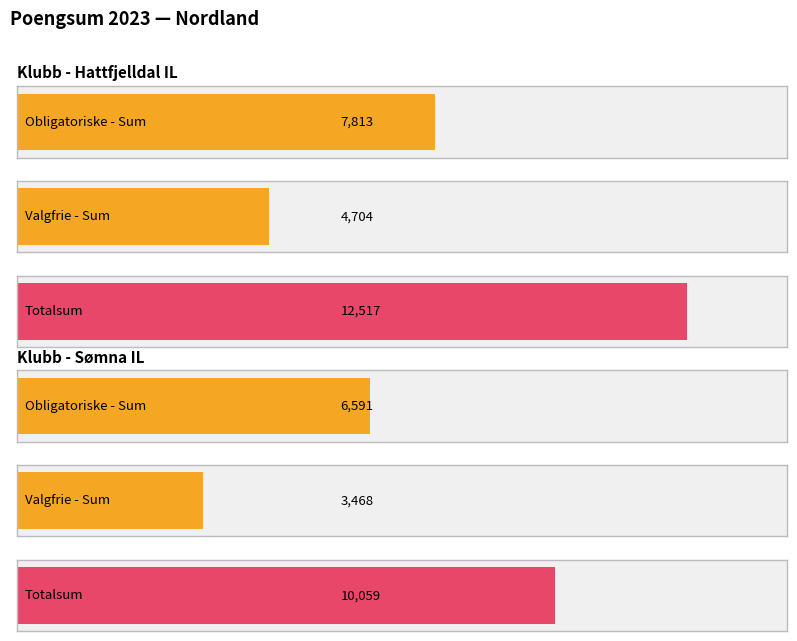

Is it true that Obligatoriske øvelser - Sum equals 7813 at Hattfjelldal IL?

True